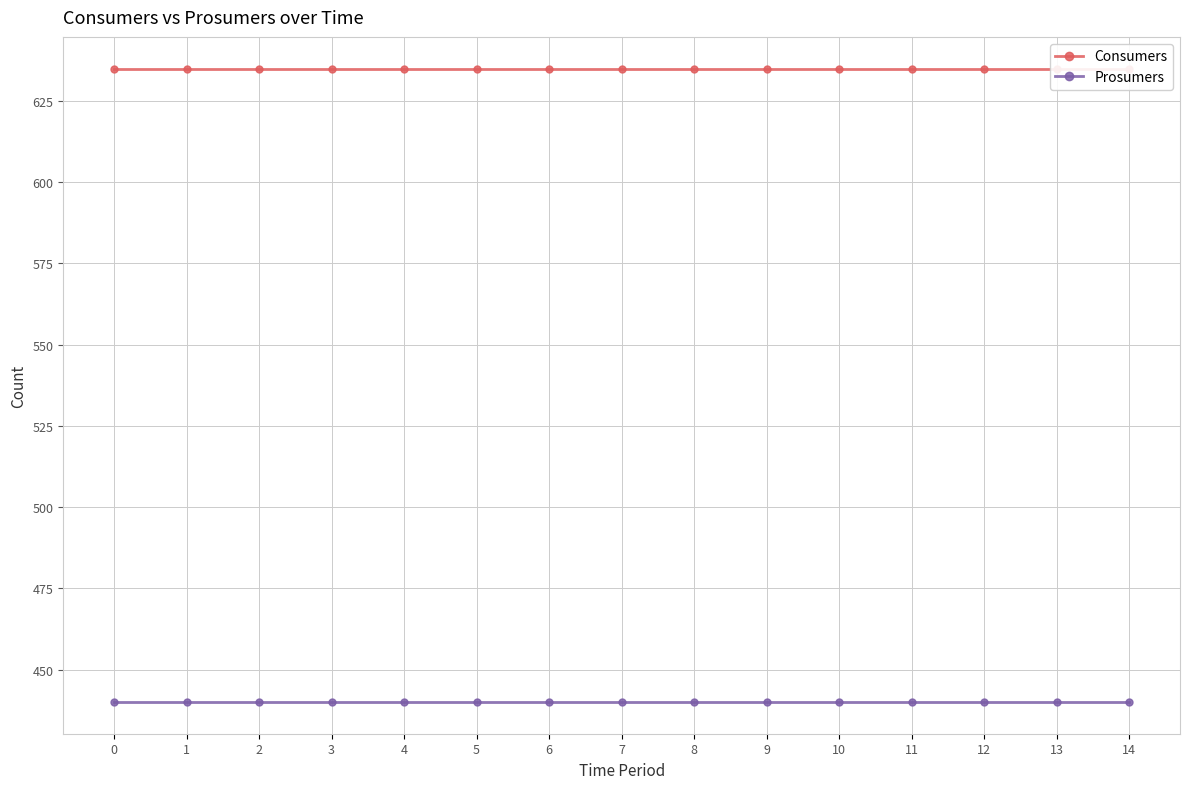

True or false: Prosumers has more than 2 interior local peaks.

False